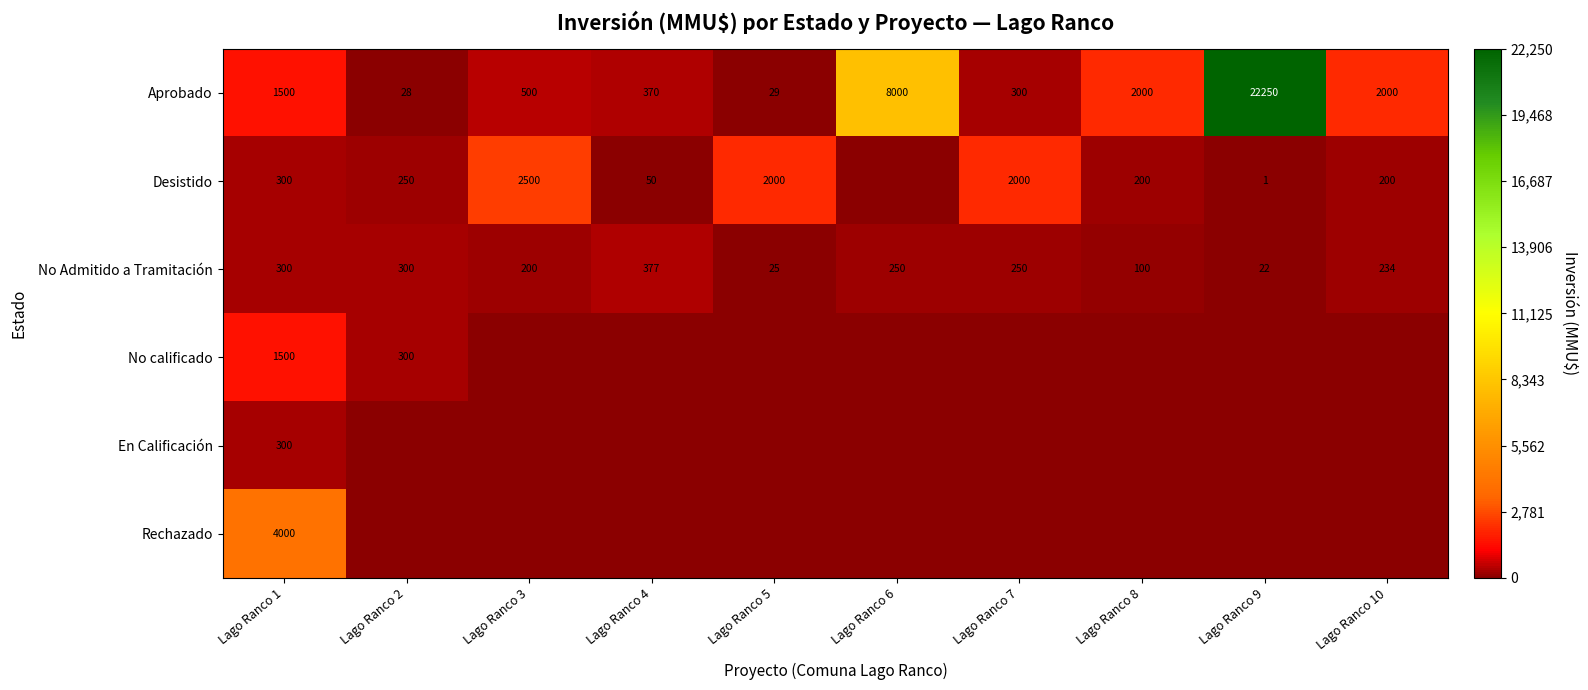

True or false: Aprobado has a value of 47 at Lago Ranco 2.

False